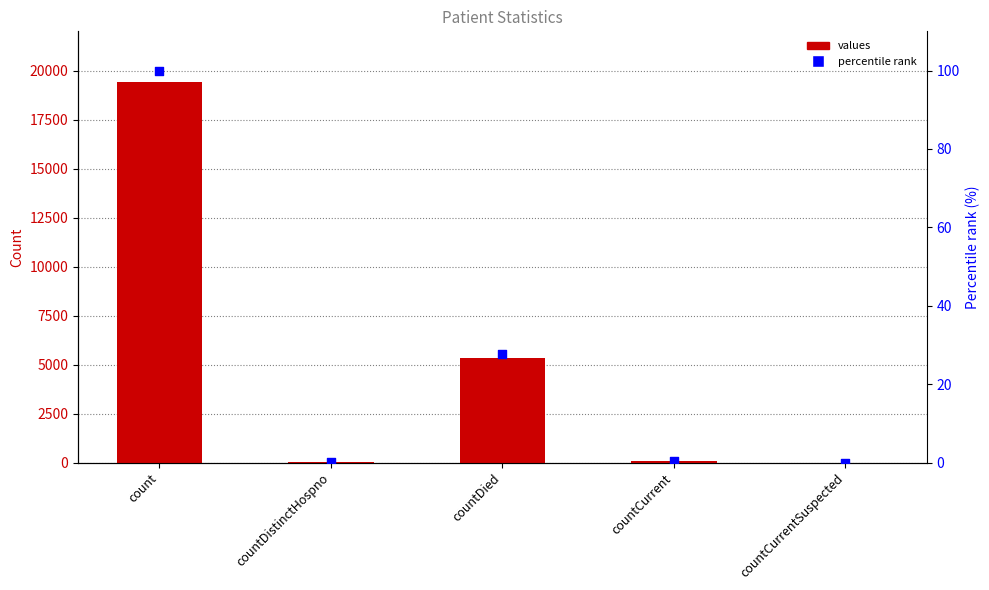

Which series reaches the minimum Y coordinate?

values